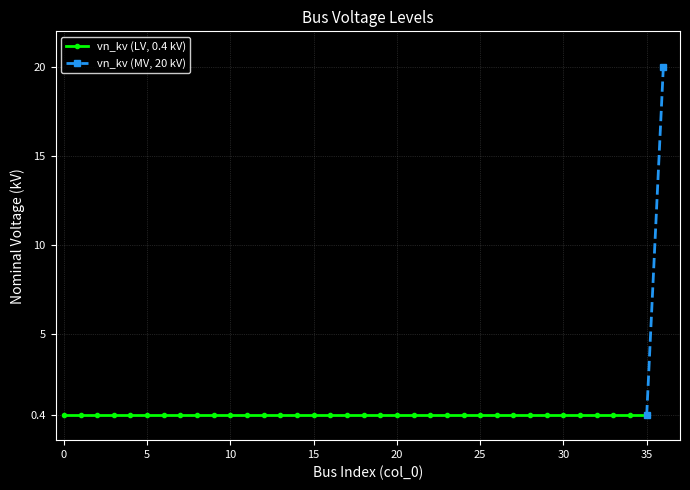

Which label corresponds to the largest value in the chart?

36